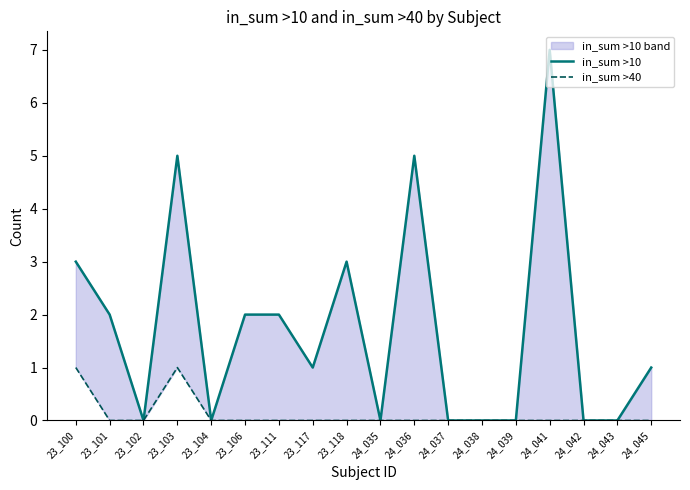

The in_sum >40 series shows 1 at 23_100. True or false?

True